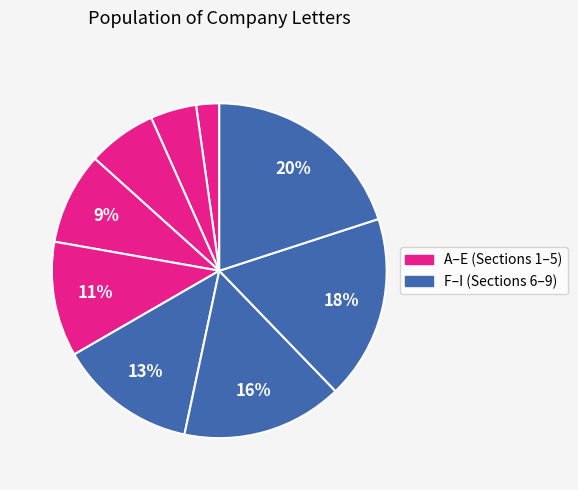

How many slices are in this pie chart?

9